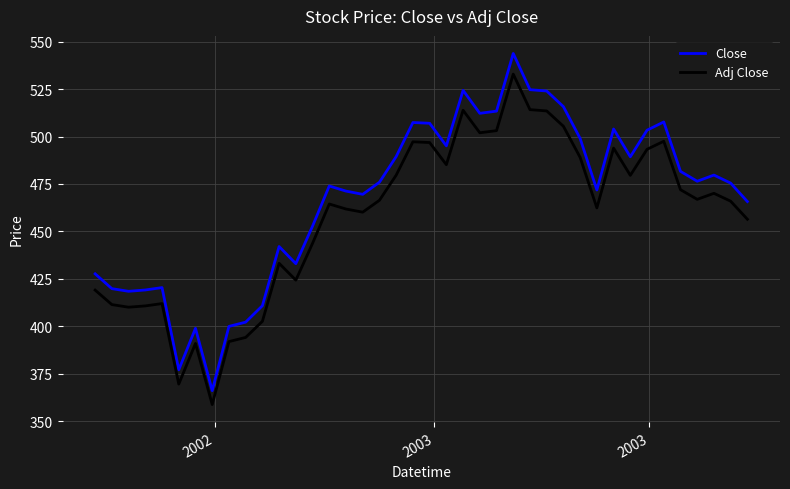

Which series has the largest total across all categories?

Close